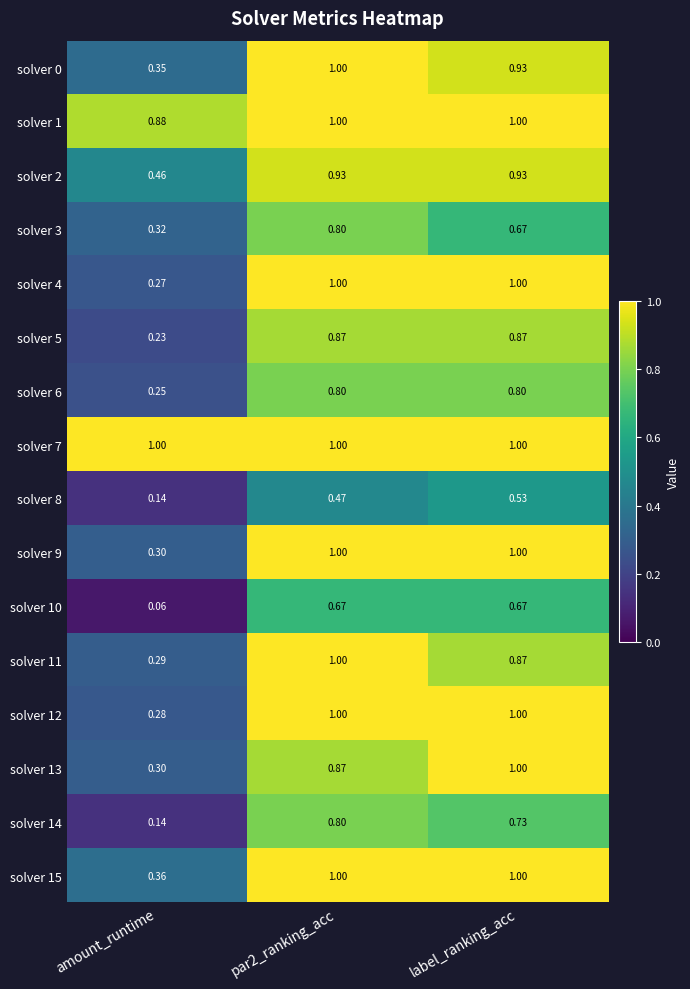

At which label is solver 10 closest to 0?

amount_runtime